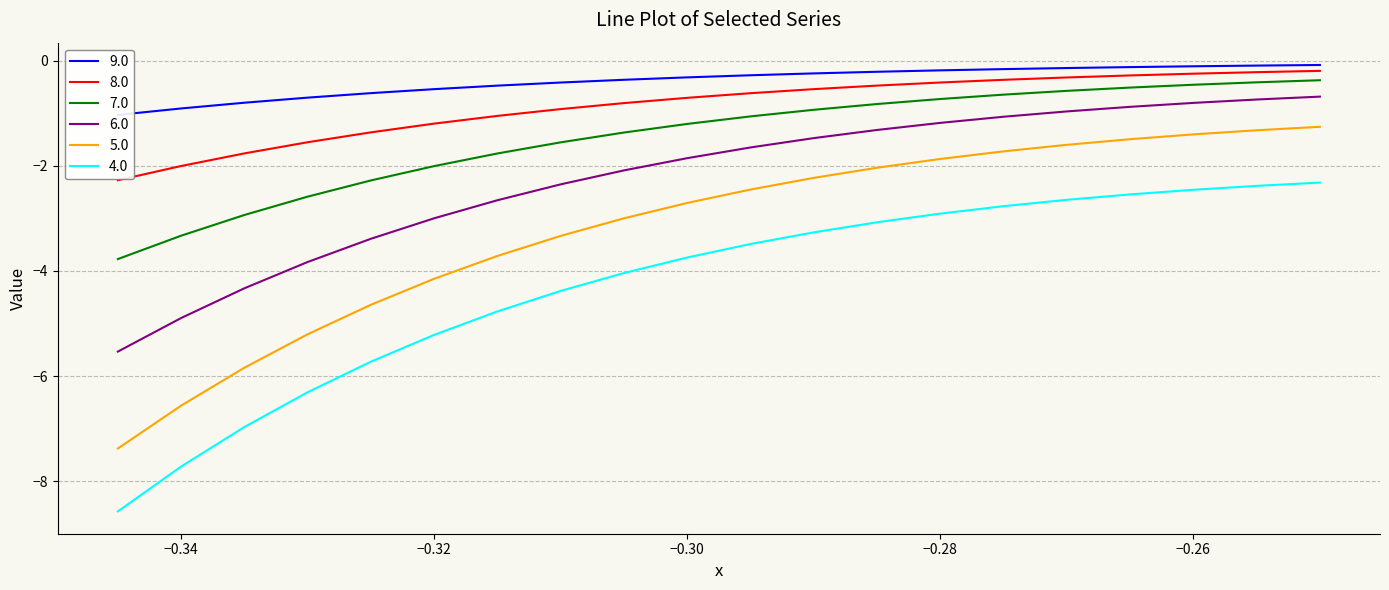

The value of 6.0 at −0.30 is -0.5. True or false?

False